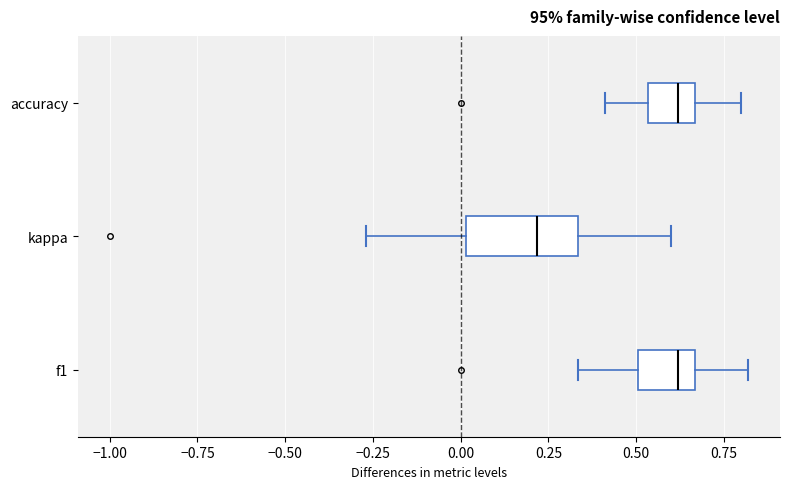

Reading bottom to top, read every box against the x-axis: the position of its median line, the range the box covers, and the ends of its whiskers. The values are not printed on the chart, so give them approximately, as read against the axis.

f1: median 0.60, box 0.50 to 0.65, whiskers 0.35 to 0.80
kappa: median 0.20, box 0.00 to 0.35, whiskers -0.25 to 0.60
accuracy: median 0.60, box 0.55 to 0.65, whiskers 0.40 to 0.80